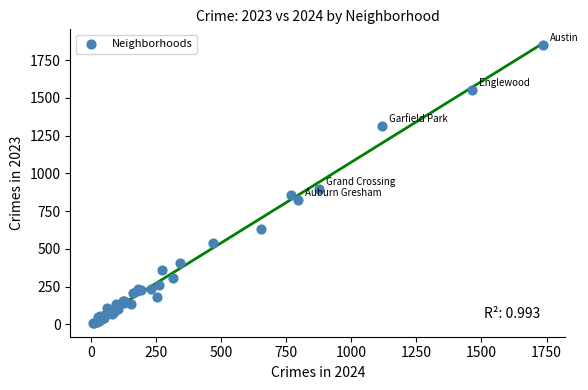

What Y value in the scatter plot is closest to 929?

898